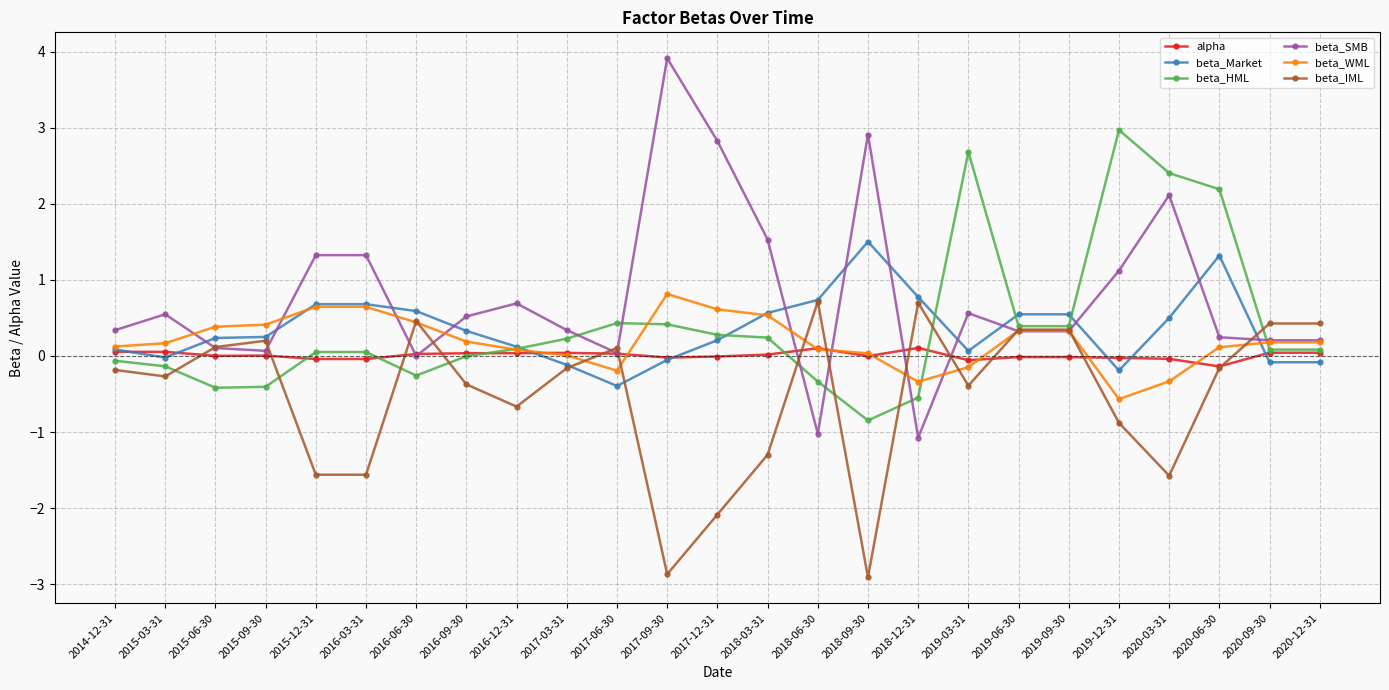

How many series are shown in this chart?

6